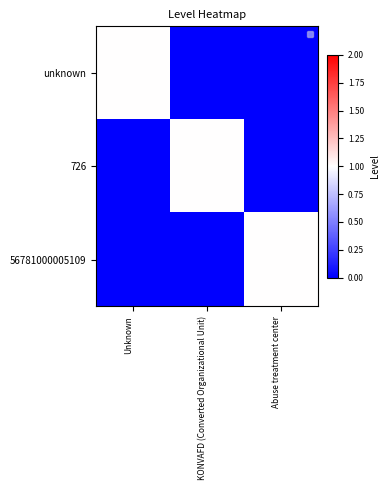

Between Abuse treatment center and Unknown, which is larger?

Unknown